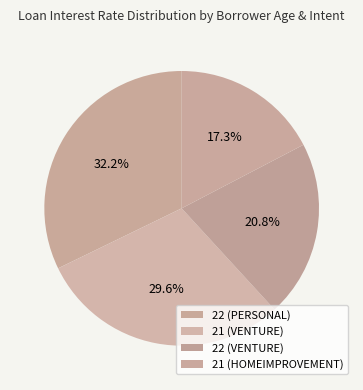

How many slices are in this pie chart?

4